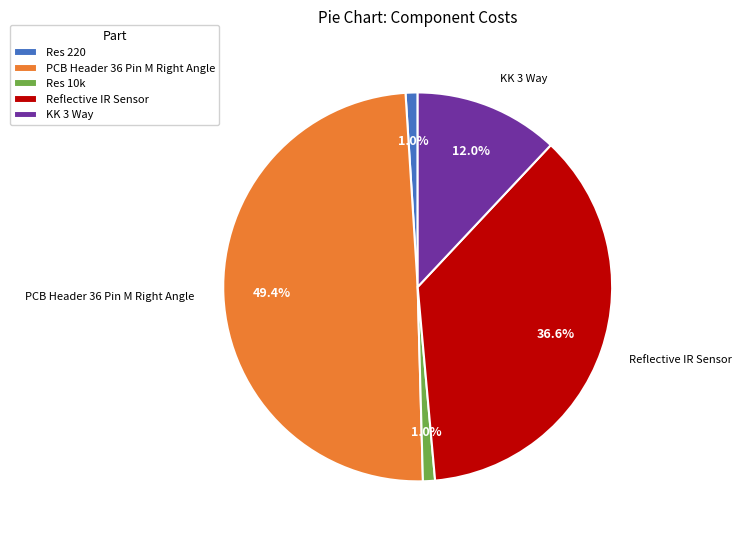

True or false: Reflective IR Sensor accounts for 37% of the total.

True